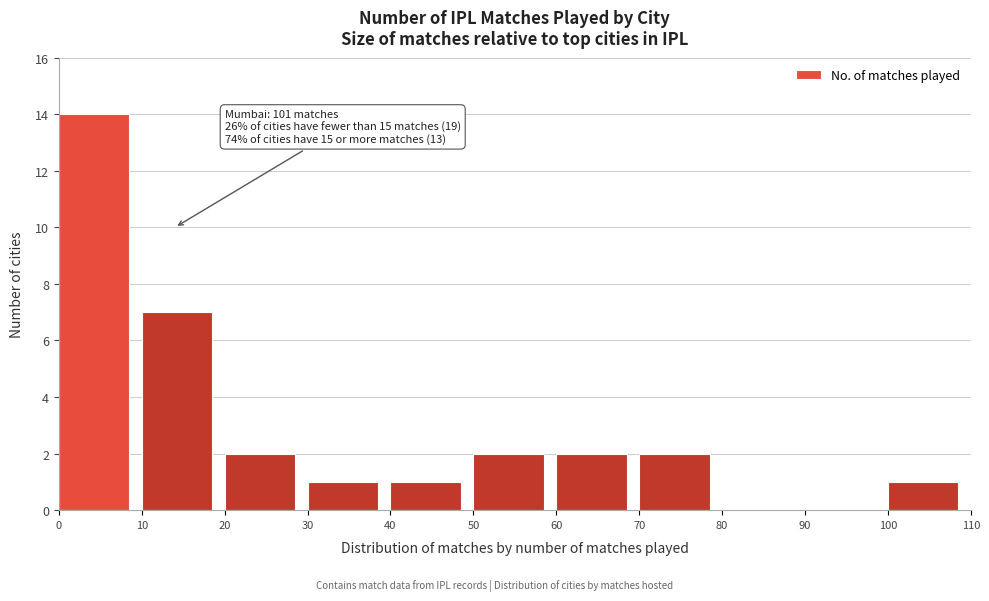

Over which range of the x-axis is the bar tallest?

0 to 10